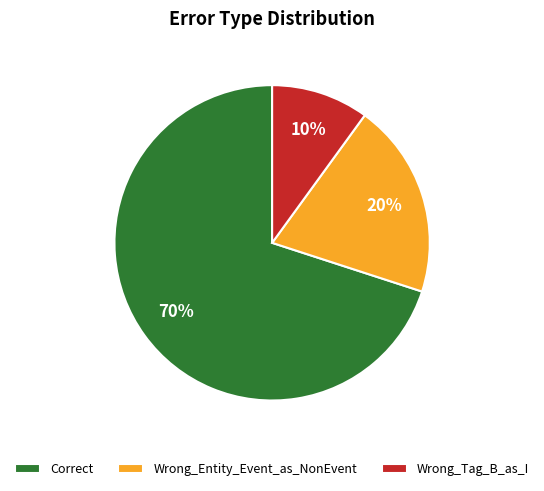

Between Wrong_Tag_B_as_I and Correct, which is larger?

Correct